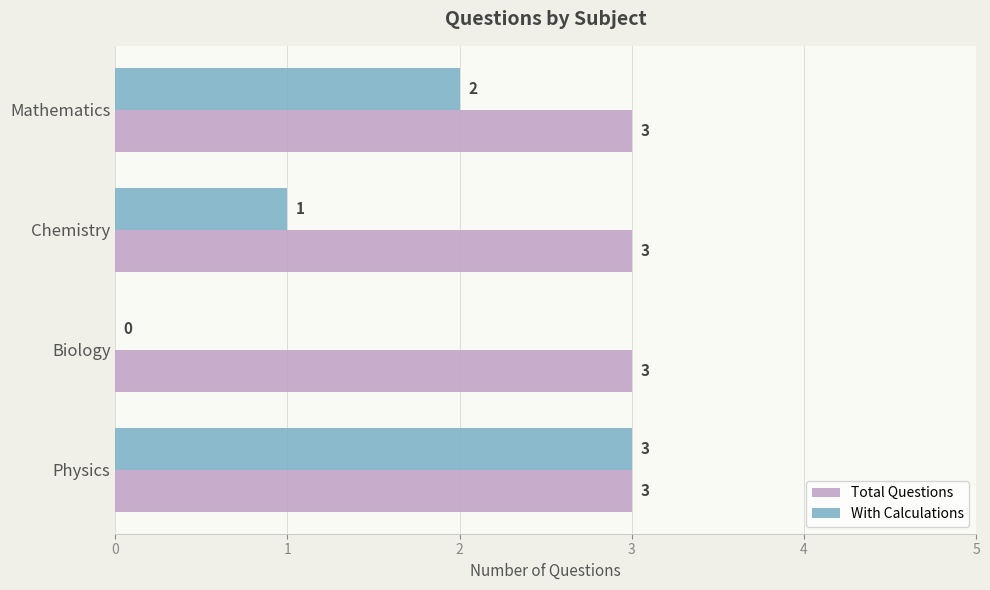

At which category is the sum across all series the highest?

Physics